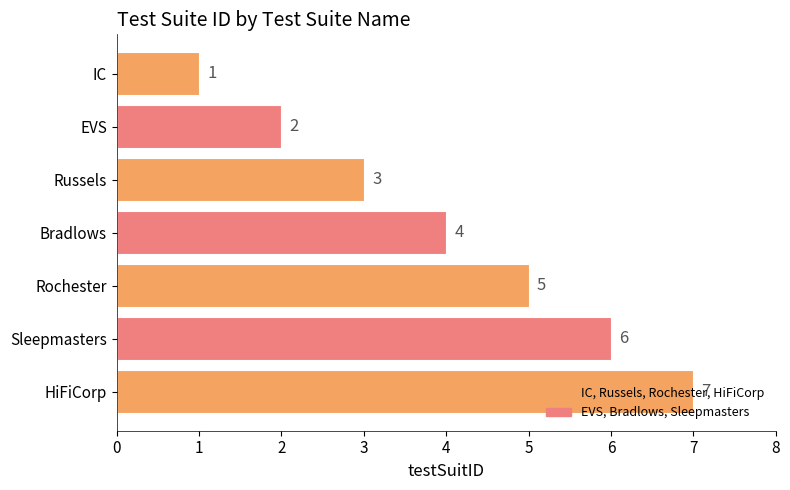

True or false: the data shows 6 at Sleepmasters.

True